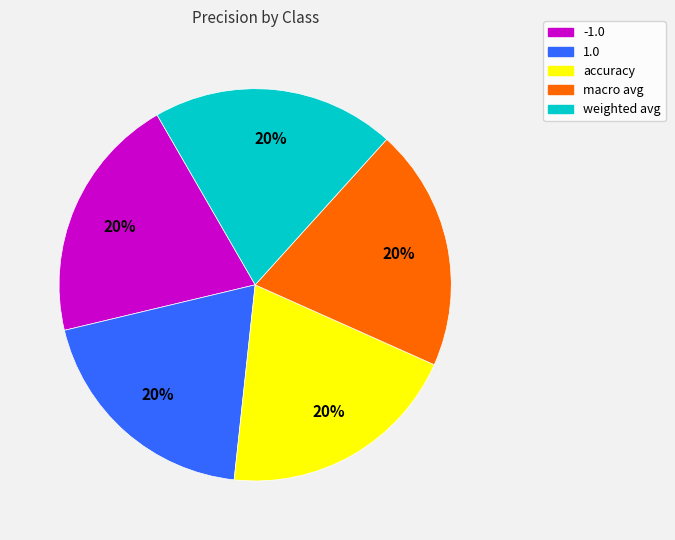

The 1.0 slice represents 33% of the pie. True or false?

False